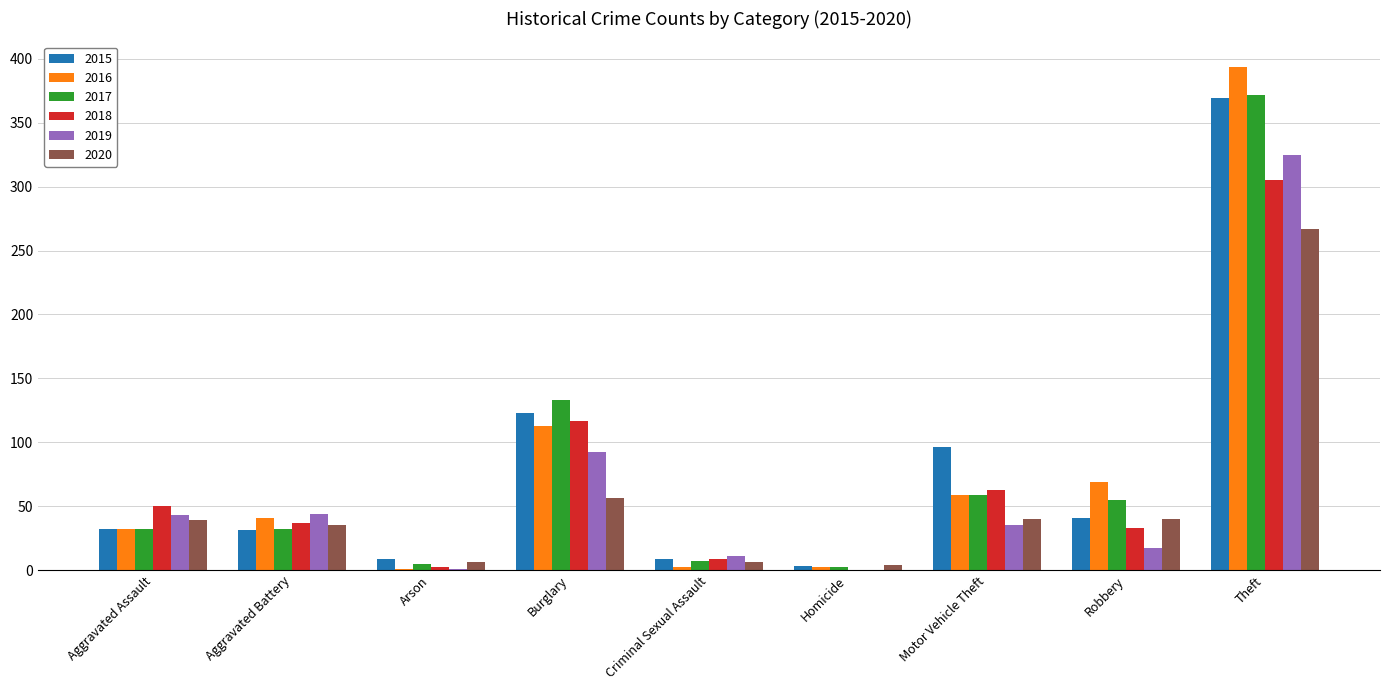

Which series has the largest range (max minus min)?

2016